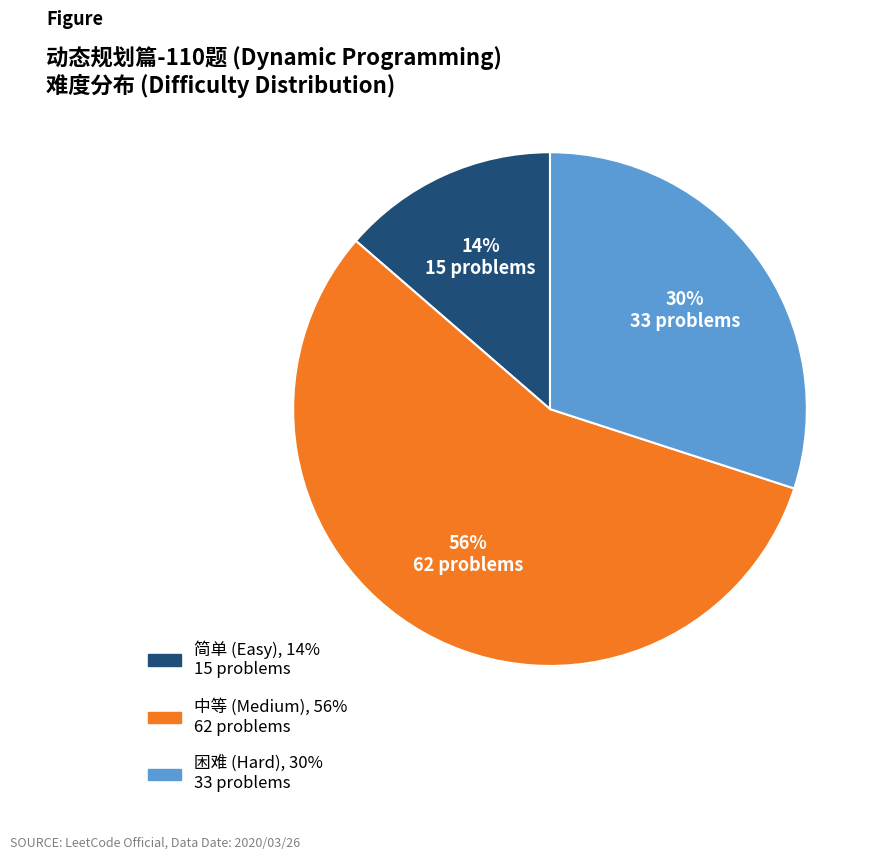

To the nearest percent, what percentage of the pie is 简单?

14%